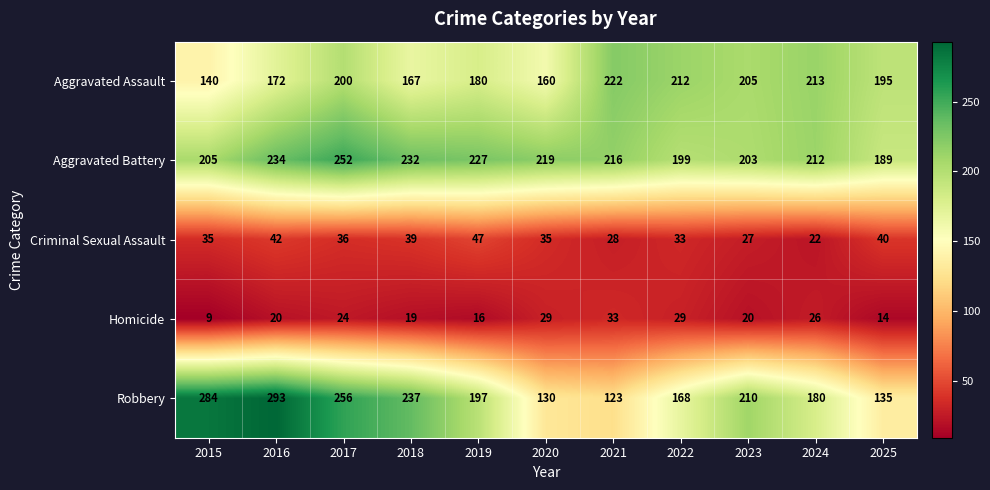

Between 2022 and 2024, which series saw the biggest shift?

Aggravated Battery